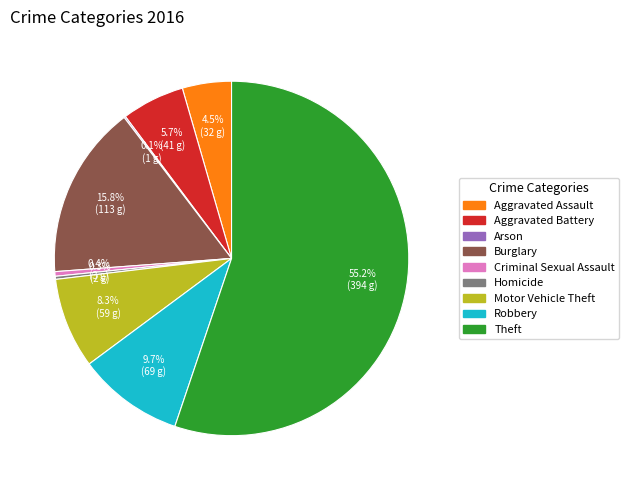

Which slice is the largest?

Theft